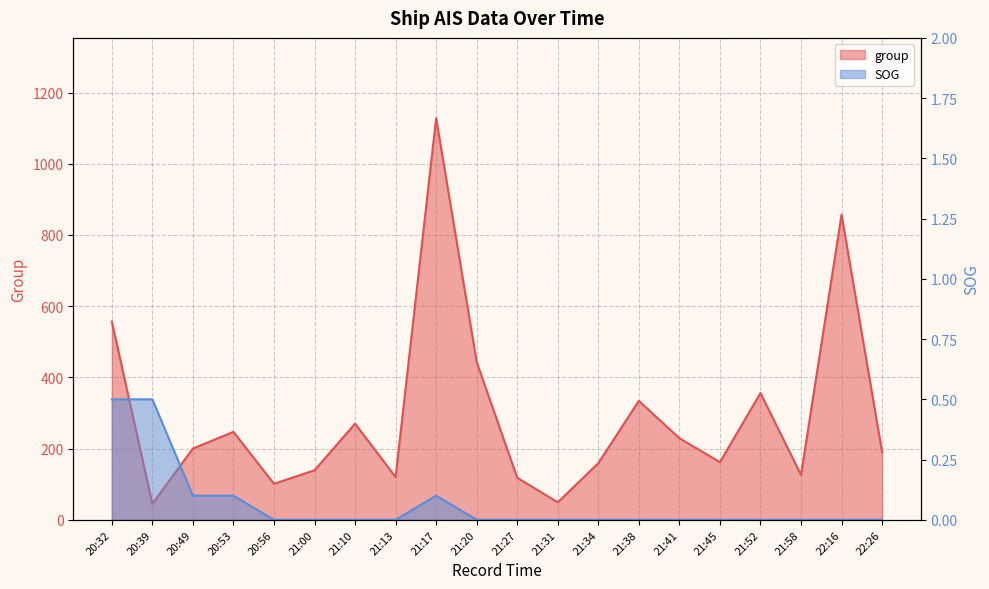

True or false: SOG and group cross at least once.

False